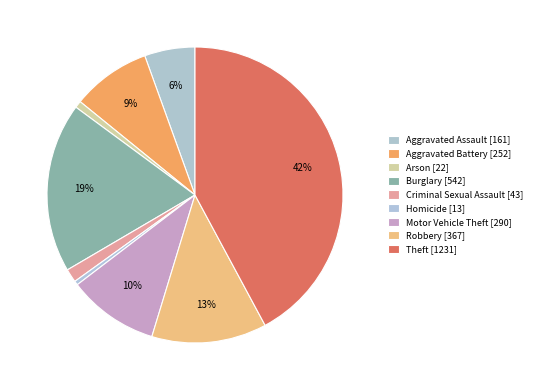

Does any single category account for the majority?

No